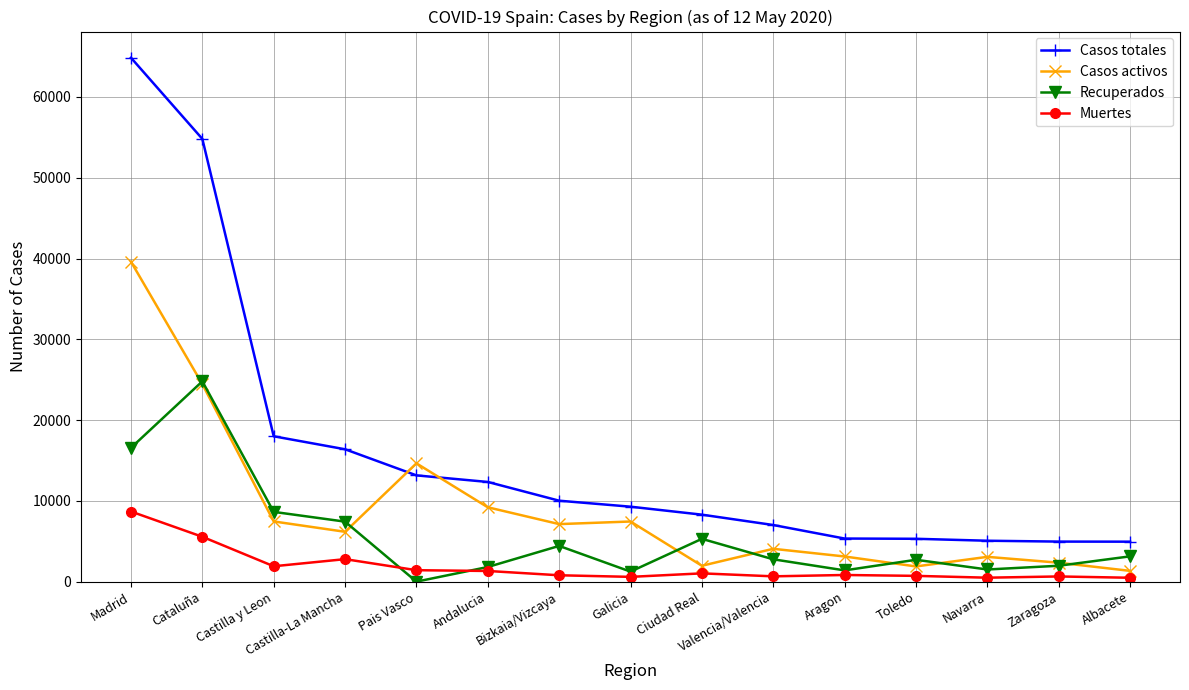

What is the label of the 13th point from the left?

Navarra